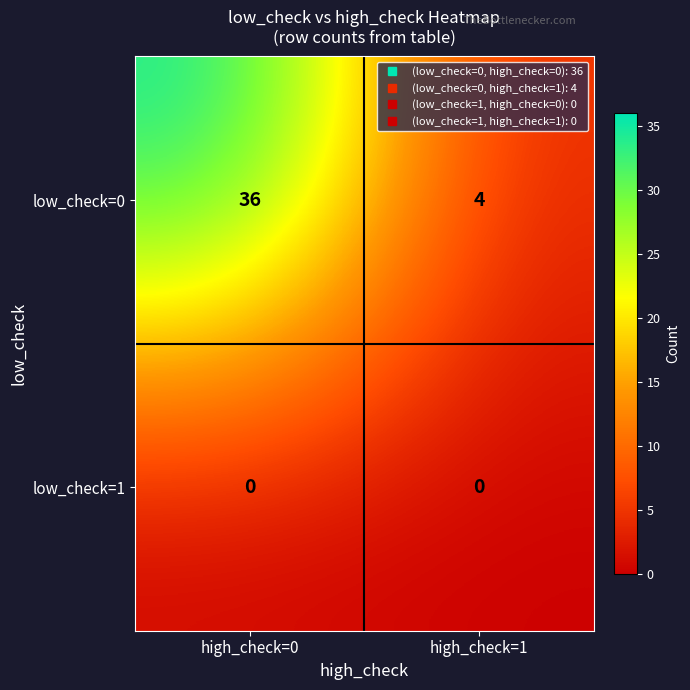

What is the greatest value displayed?

36